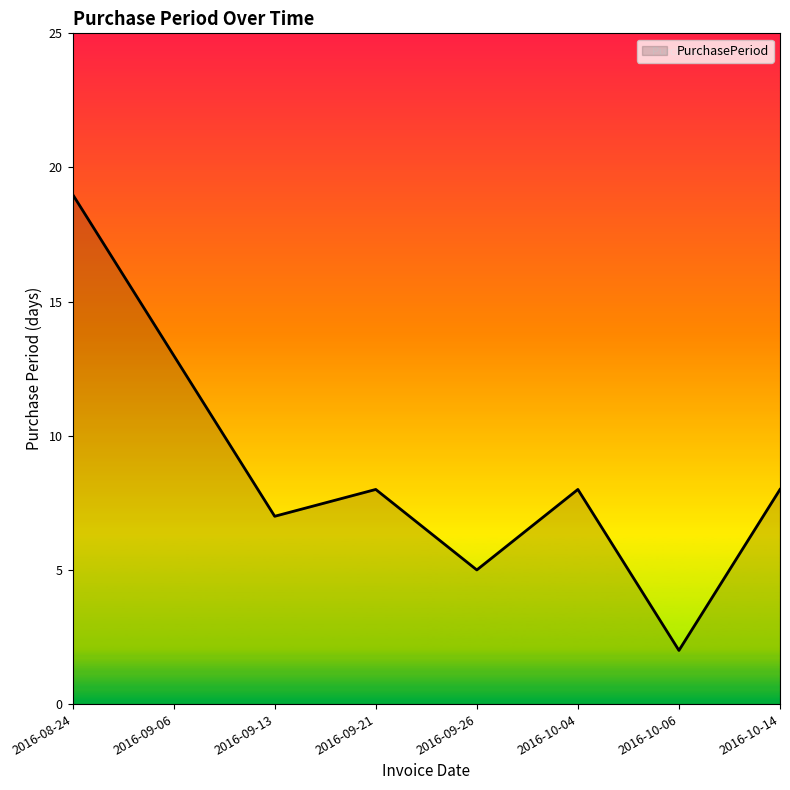

What position from the right is 2016-08-24?

8